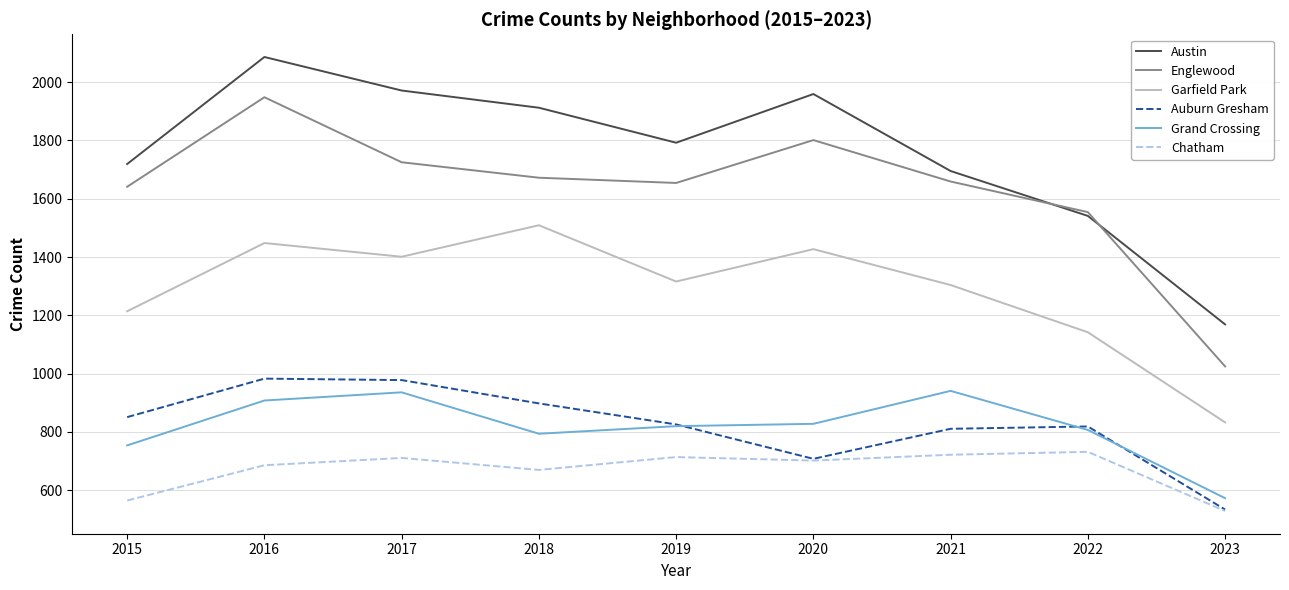

At which category does Englewood reach its first local valley?

2019